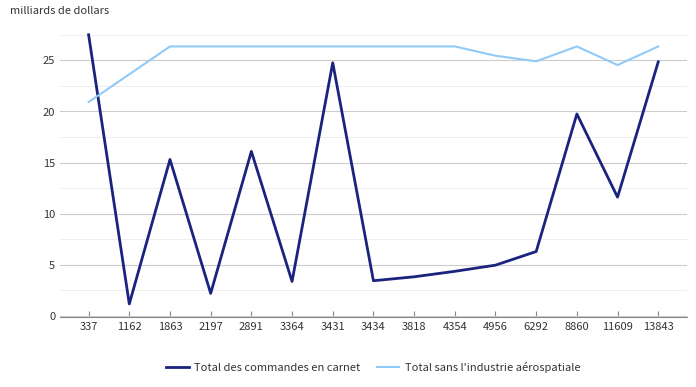

Reading left to right, list all the values displayed in this chart.

Total des commandes en carnet: 27.5	1.2	15.3	2.2	16.1	3.4	24.8	3.4	3.8	4.4	5.0	6.3	19.8	11.6	24.8
Total sans l'industrie aérospatiale: 20.9	23.6	26.4	26.4	26.4	26.4	26.4	26.4	26.4	26.4	25.4	24.9	26.4	24.5	26.4